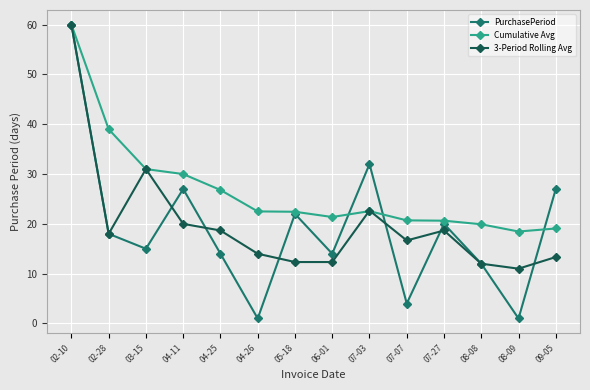

Is this an area chart (filled region under the line)?

No